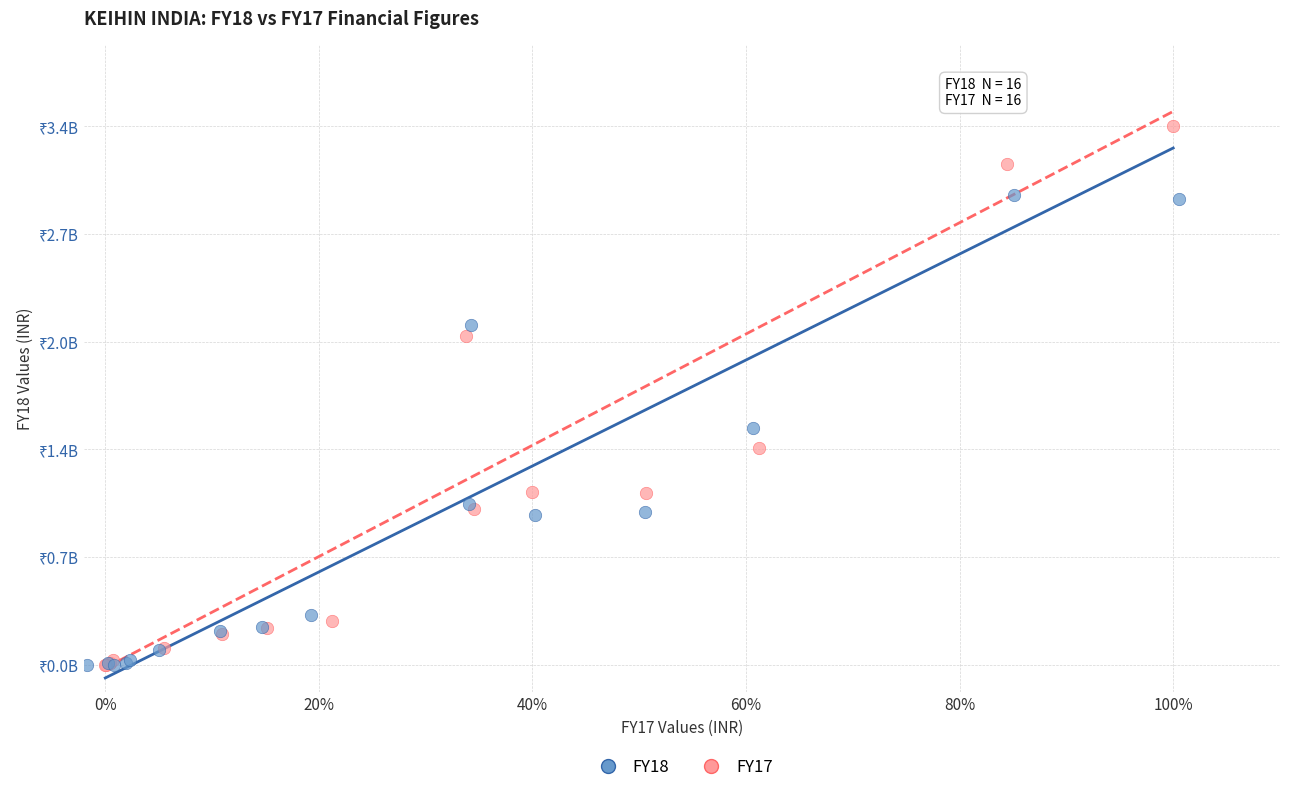

Which series has the largest Y range (max minus min)?

FY17